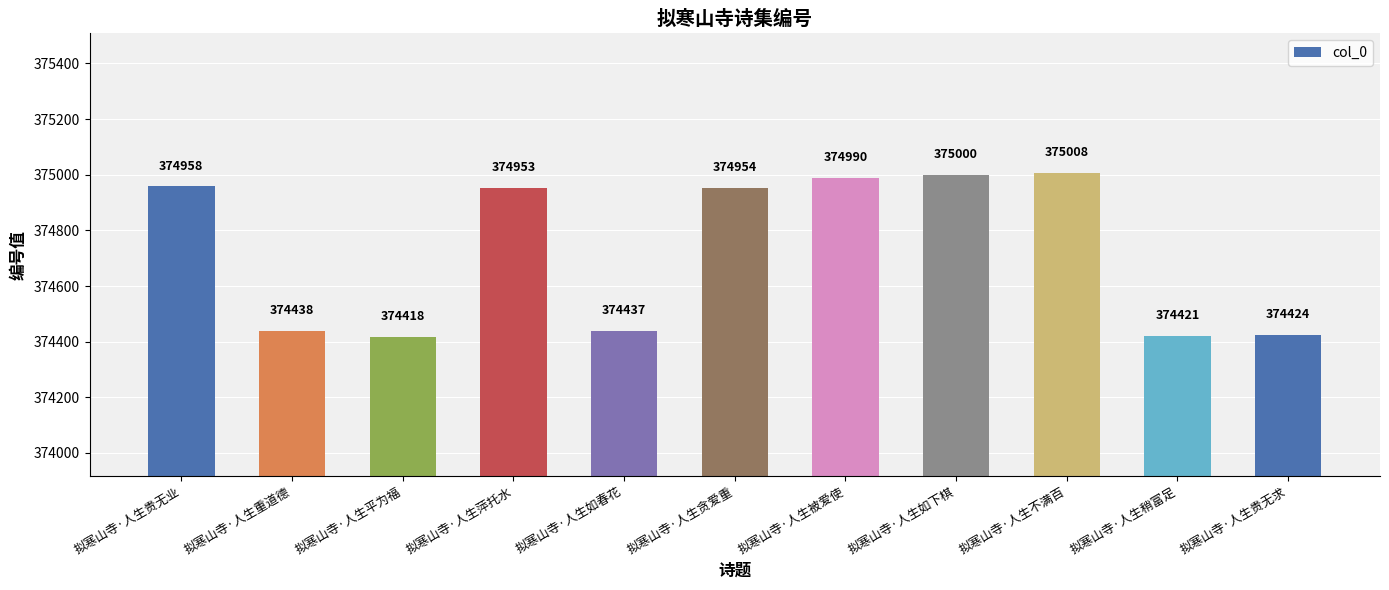

How many data points are less than 374953?

5